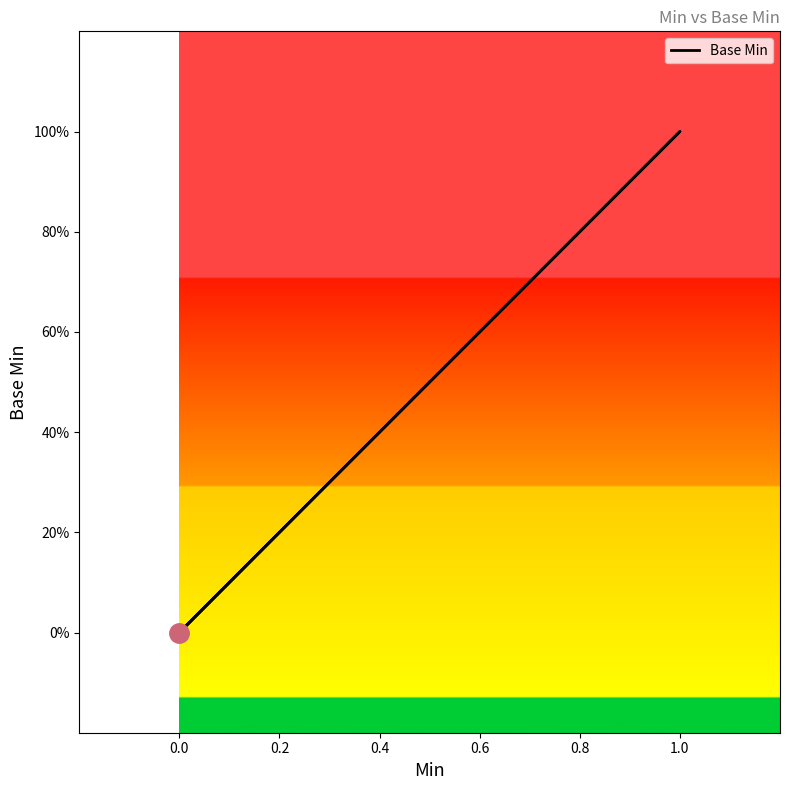

How many lines are shown in the chart?

1